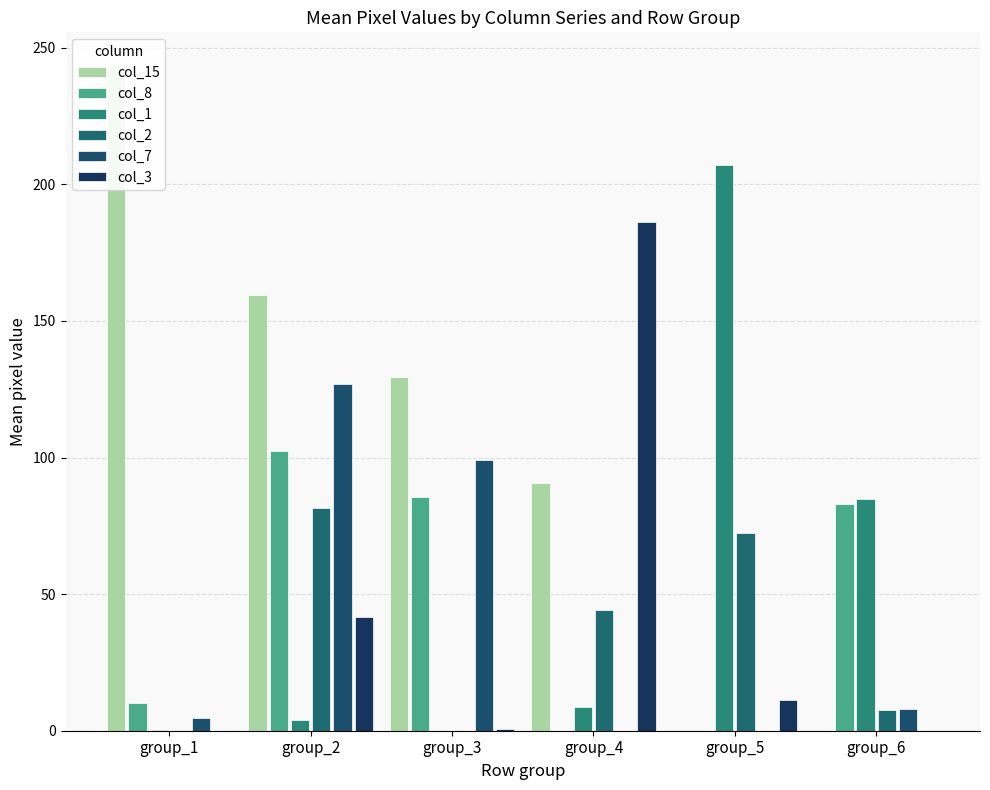

What is the sum of all col_7 values?

238.2